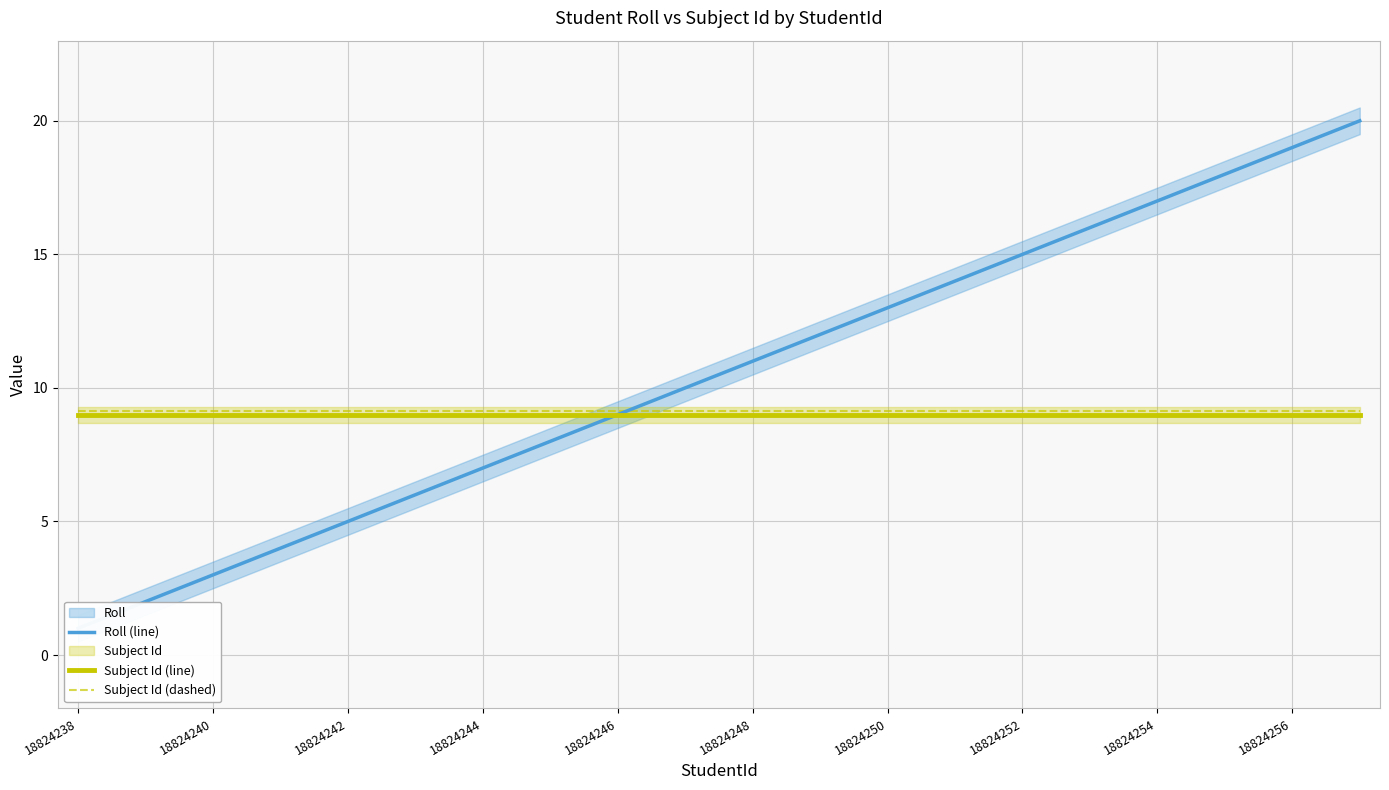

What is the average value of the Roll (line) series?

10.5